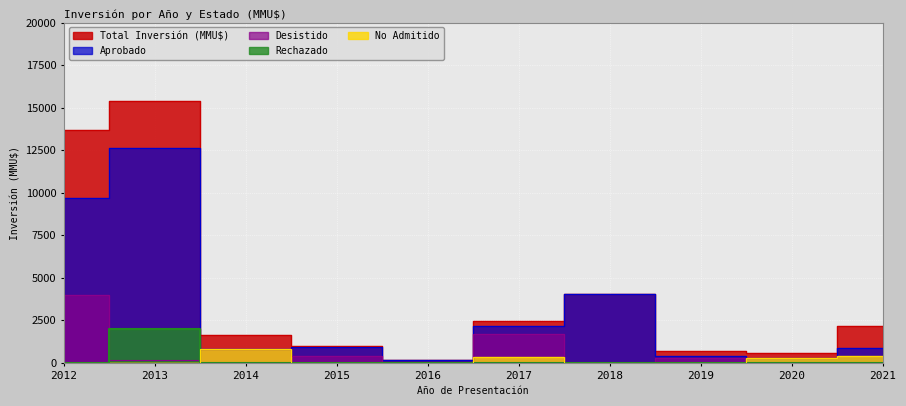

How many lines are shown in the chart?

5